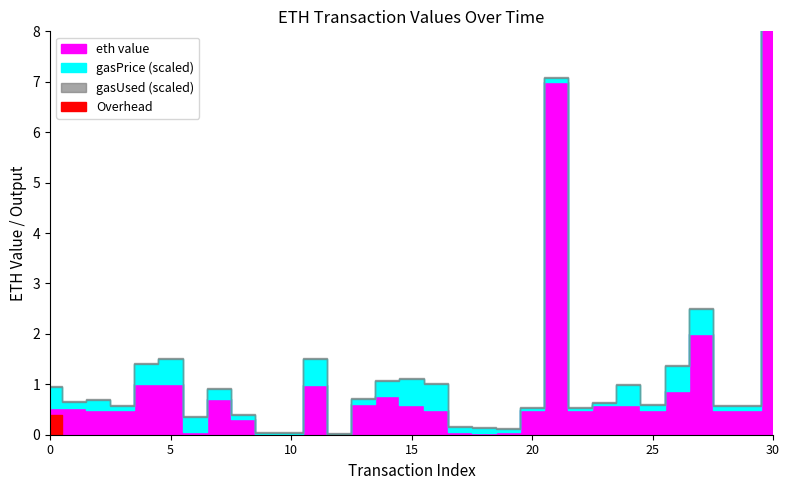

At which category is the sum across all series the highest?

30